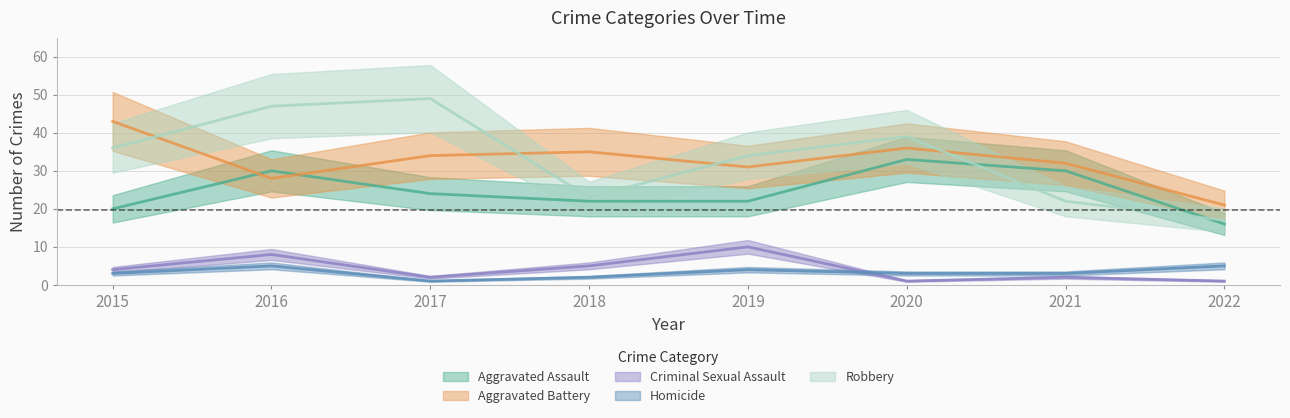

Which has a higher value, 2020 or 2018?

2020